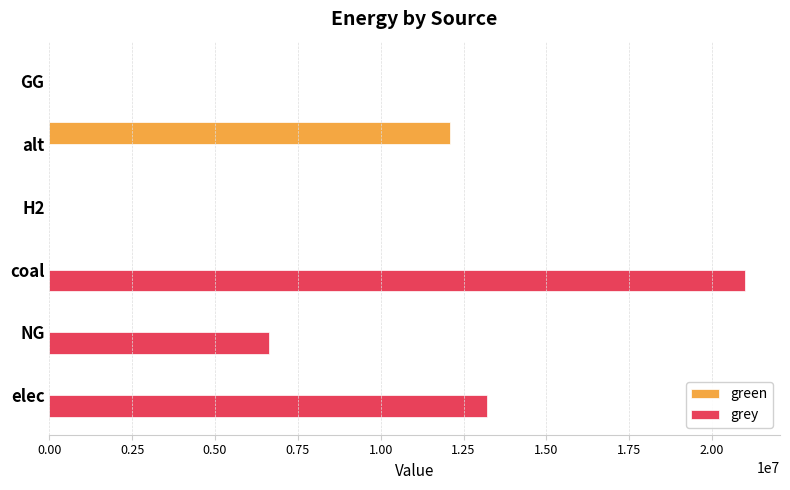

Is it true that green equals 2903393.3 at alt?

False